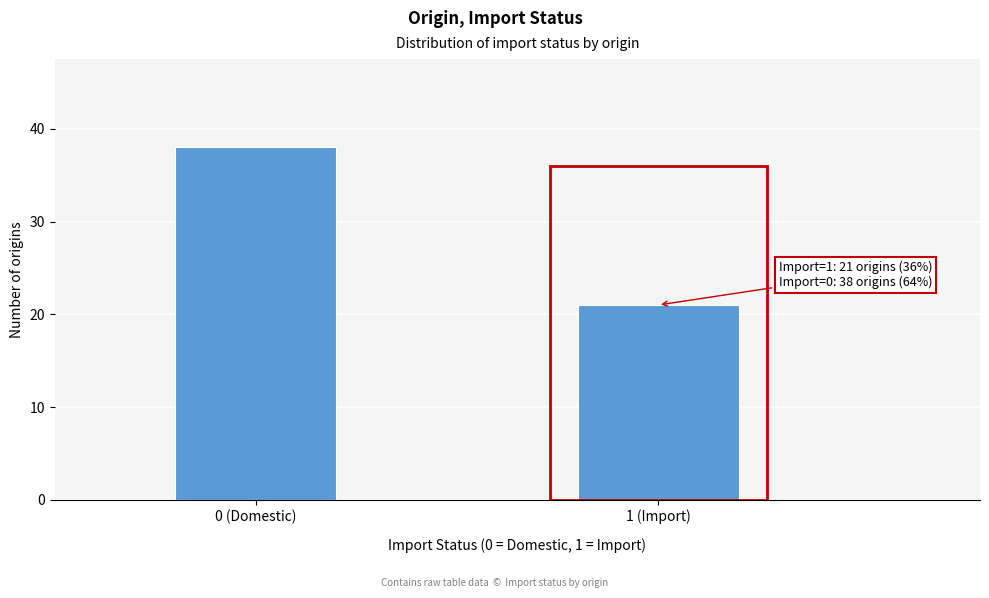

Reading left to right, list all the values displayed in this chart.

38	21